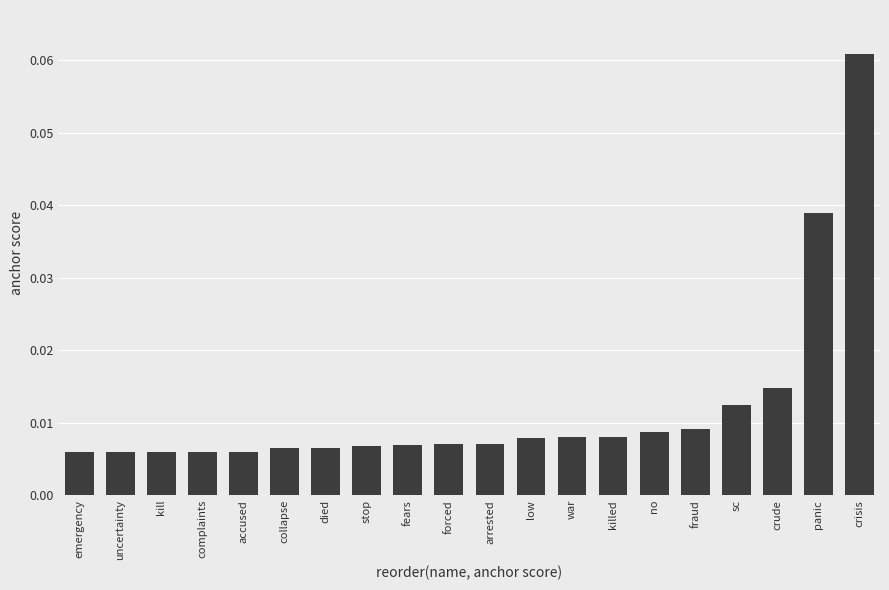

Which label corresponds to the largest value in the chart?

crisis